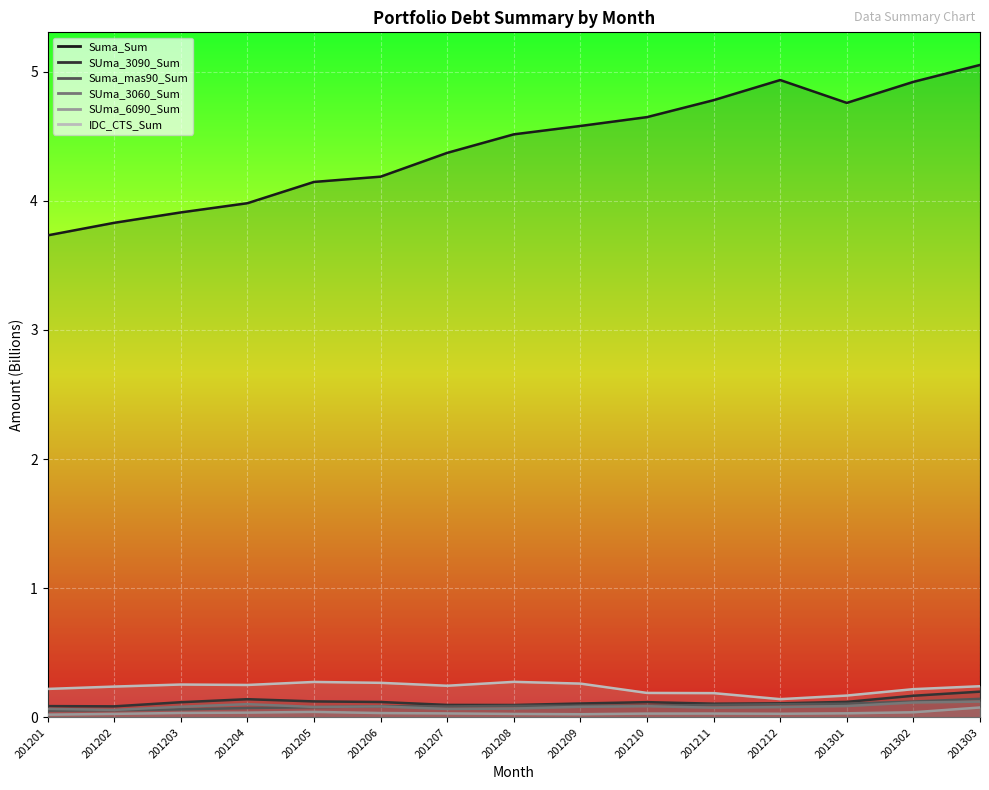

What is the value of the 15th point from the left?

5.1